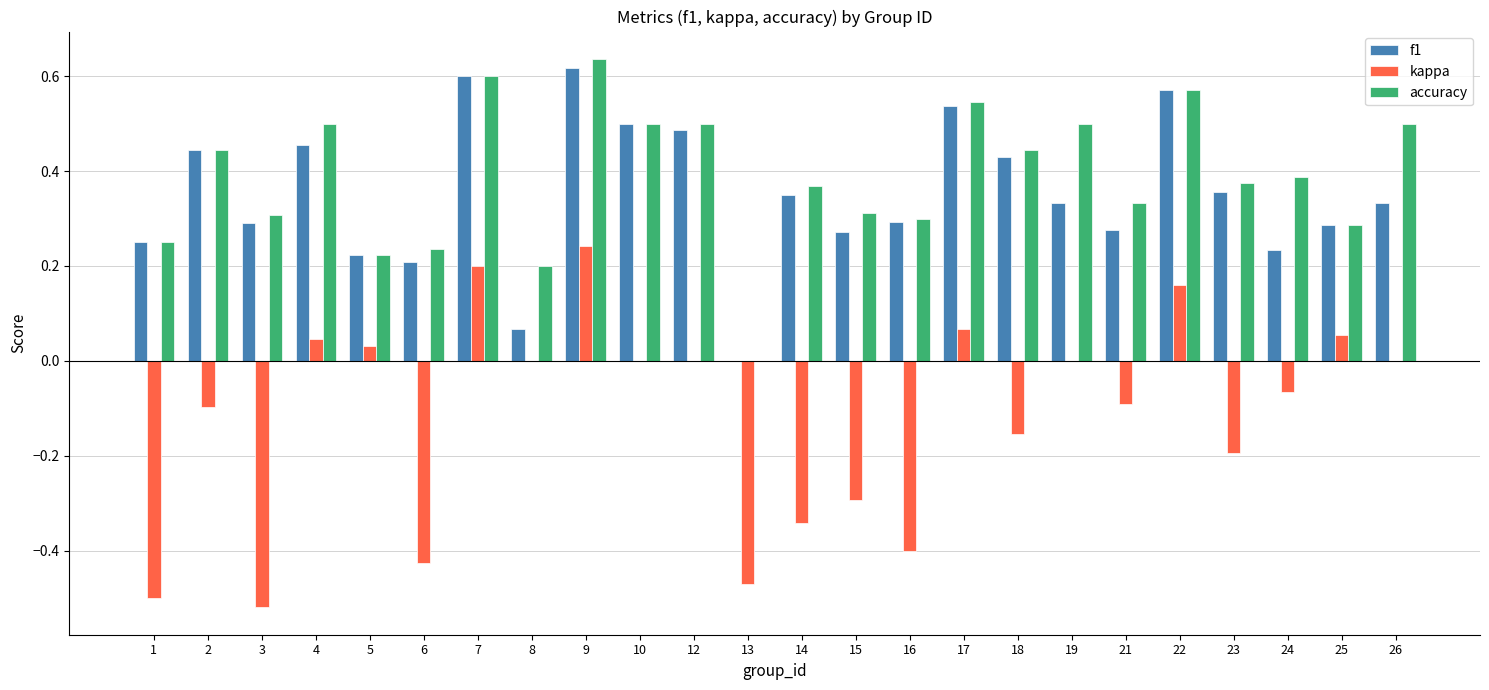

The value of kappa at 24 is -0.0. True or false?

False